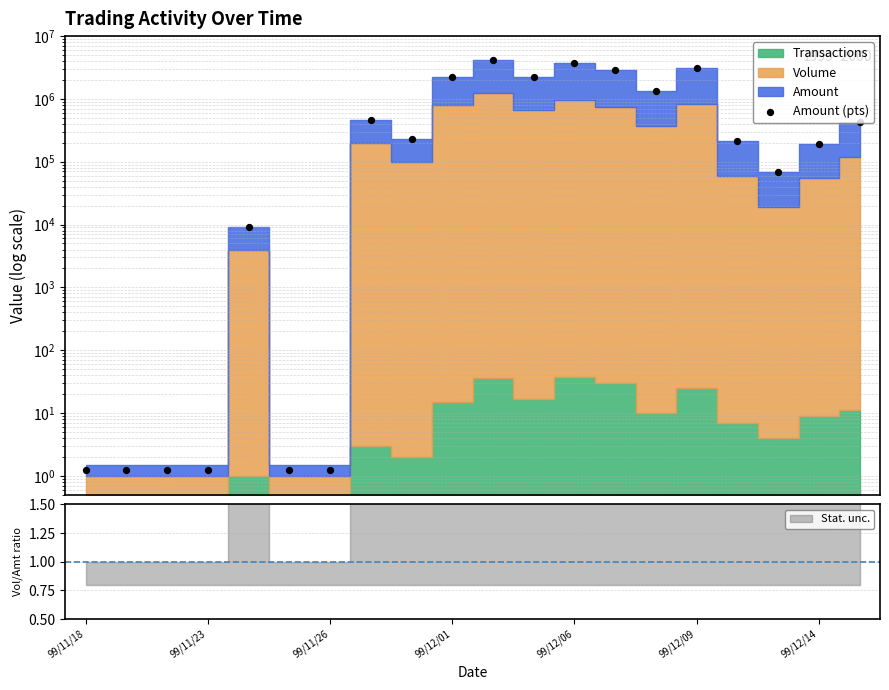

What is the change in value from 99/11/26 to 19?

+436794.2